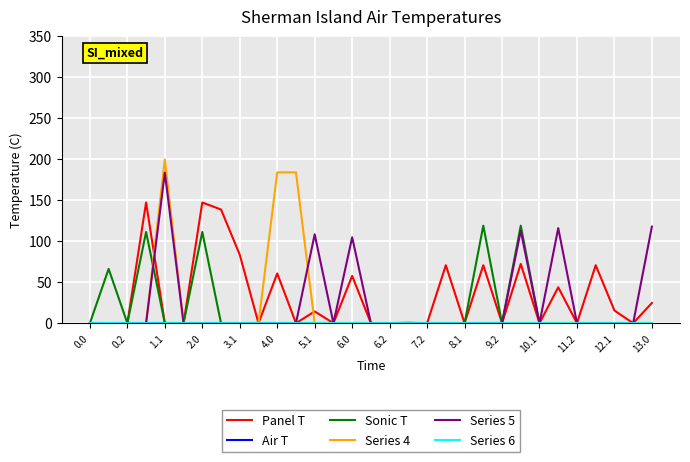

What is the difference between the second highest and second lowest values in the Panel T series?

147.3